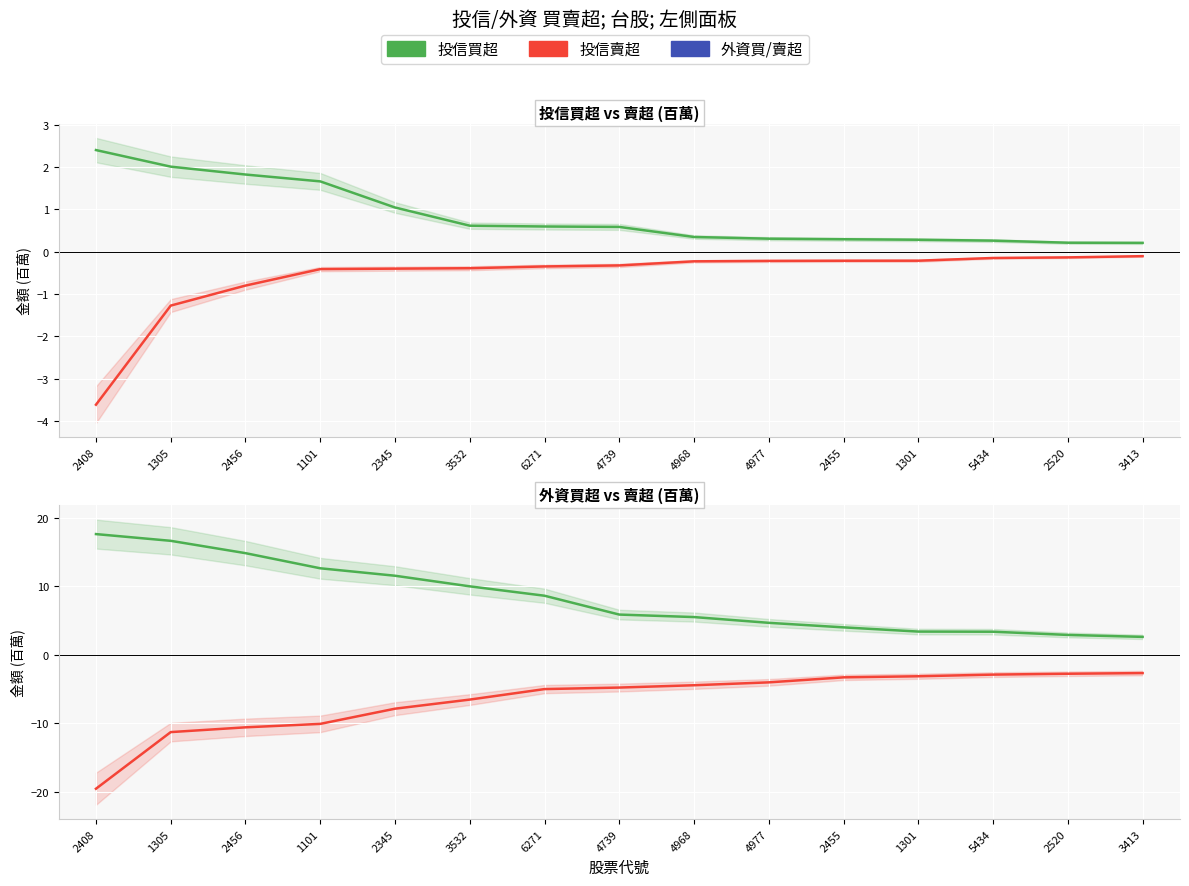

What is the average value of the 買超 series?

8.3